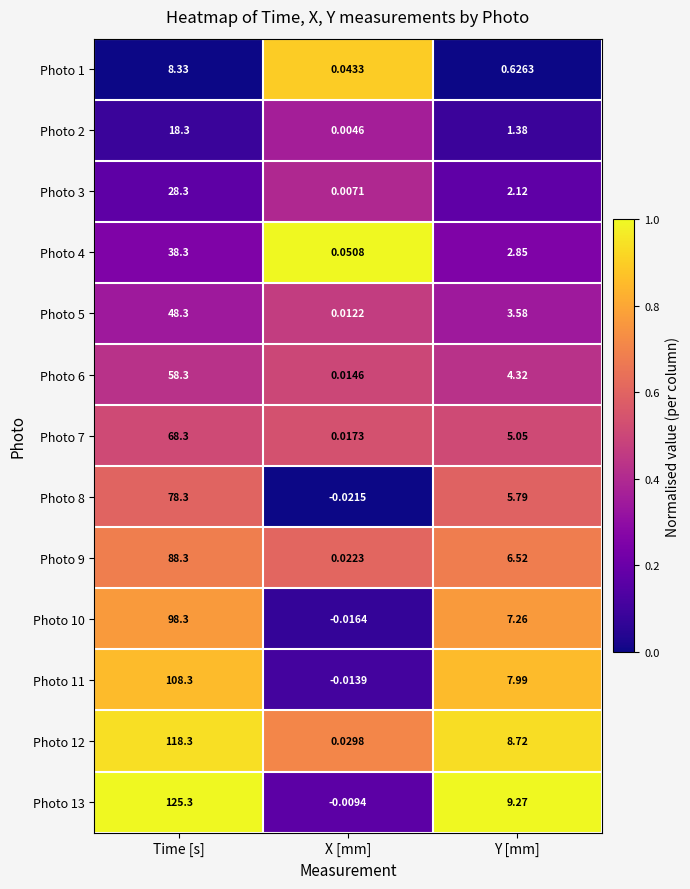

Which category has the lowest value in the Photo 13 series?

X [mm]